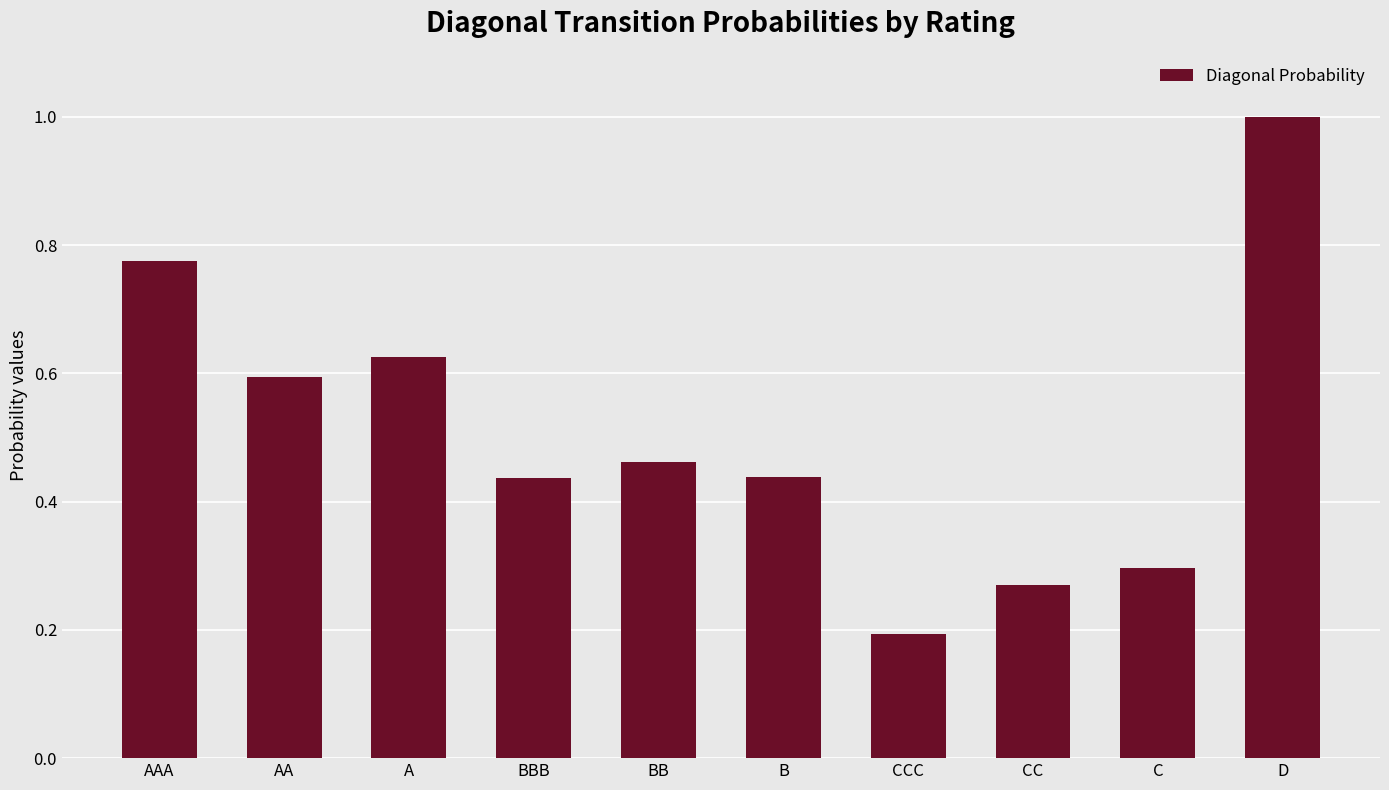

Count the values in the range 0 to 1.

10